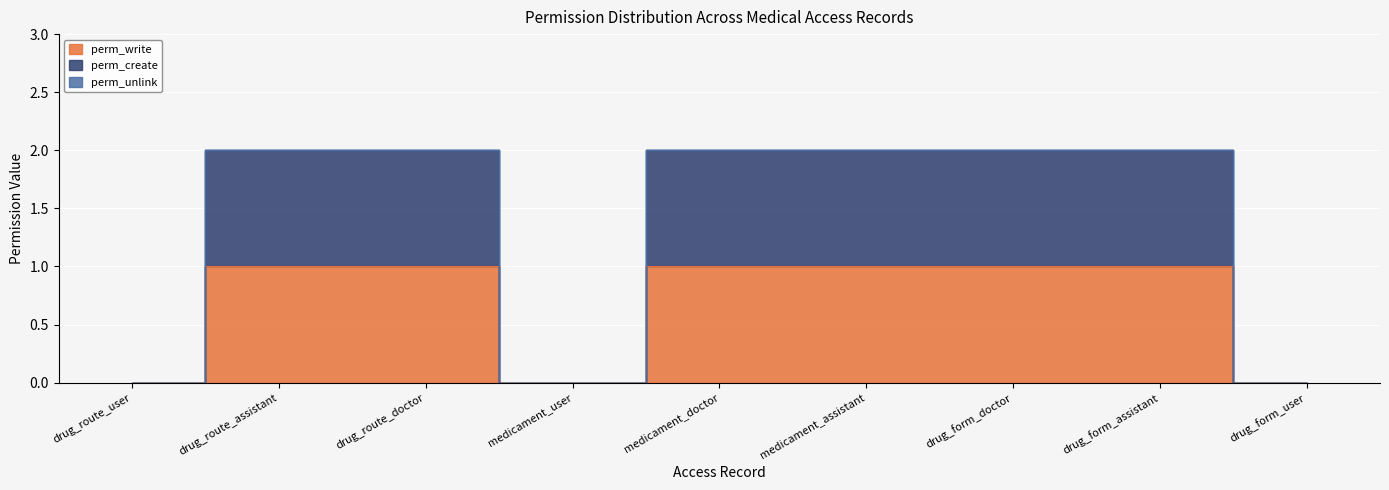

What is the label of the 7th point from the left?

drug_form_doctor